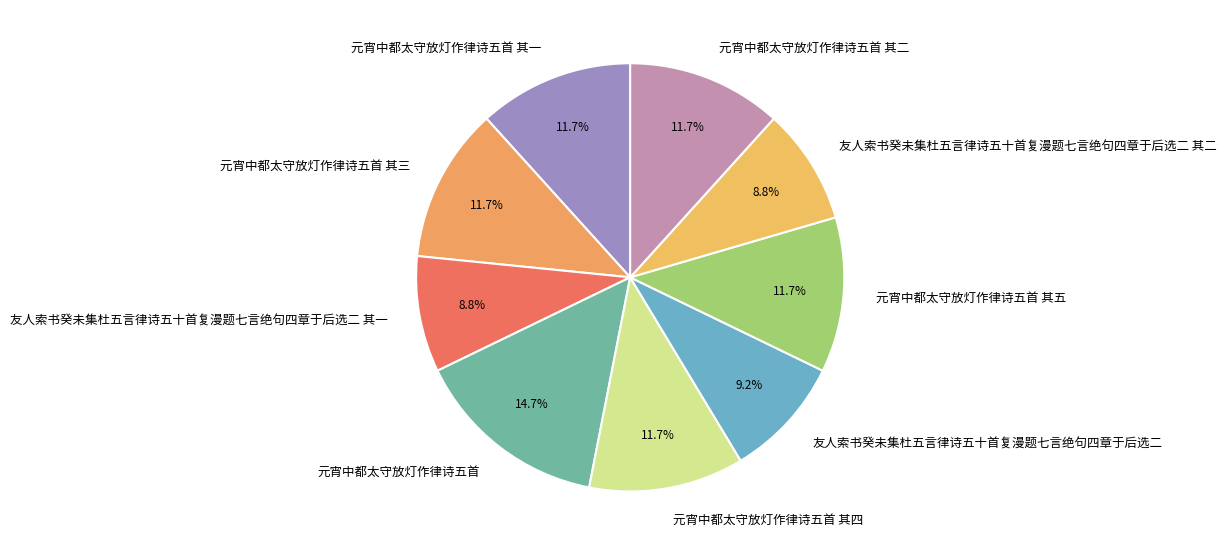

To the nearest percent, what portion does 元宵中都太守放灯作律诗五首 其二 represent?

12%